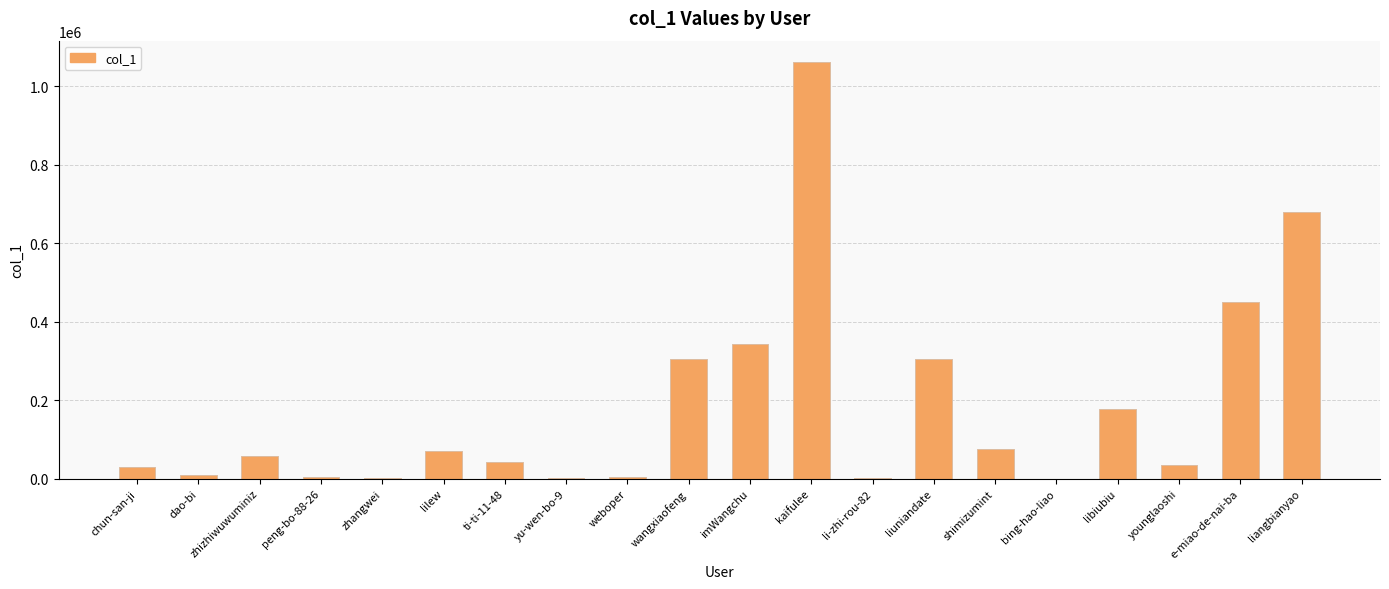

At which category does the chart reach its peak across all series?

kaifulee